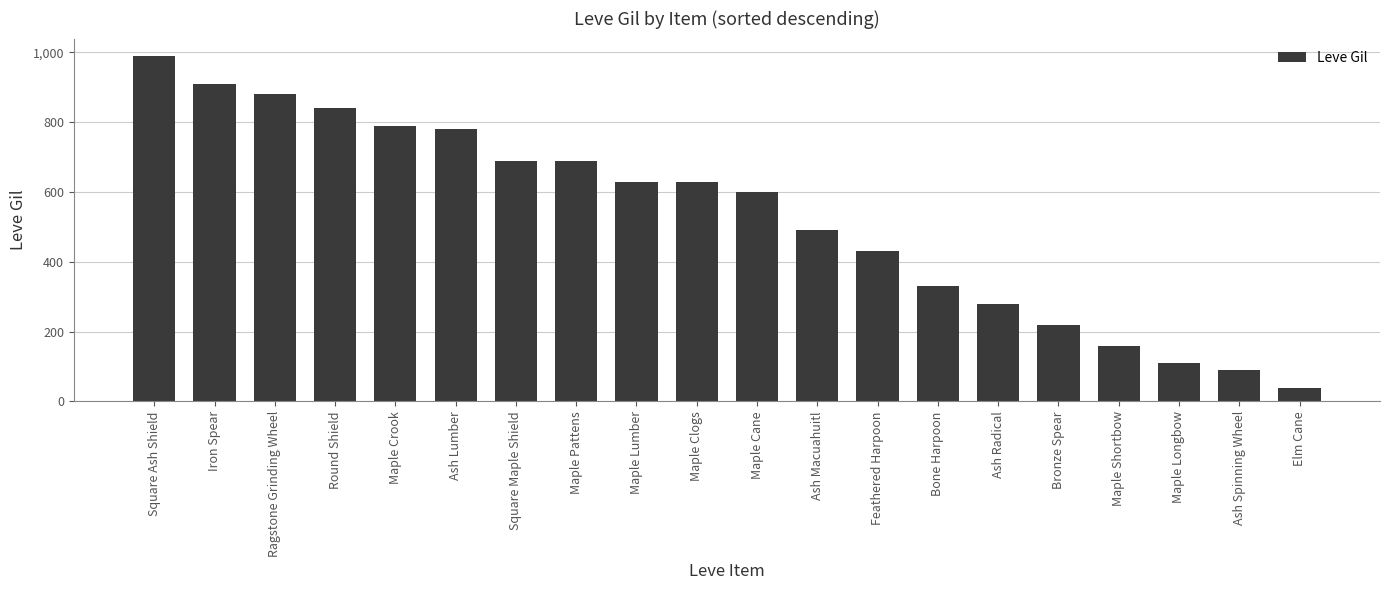

Are the bars grouped side by side (vs. stacked)?

No